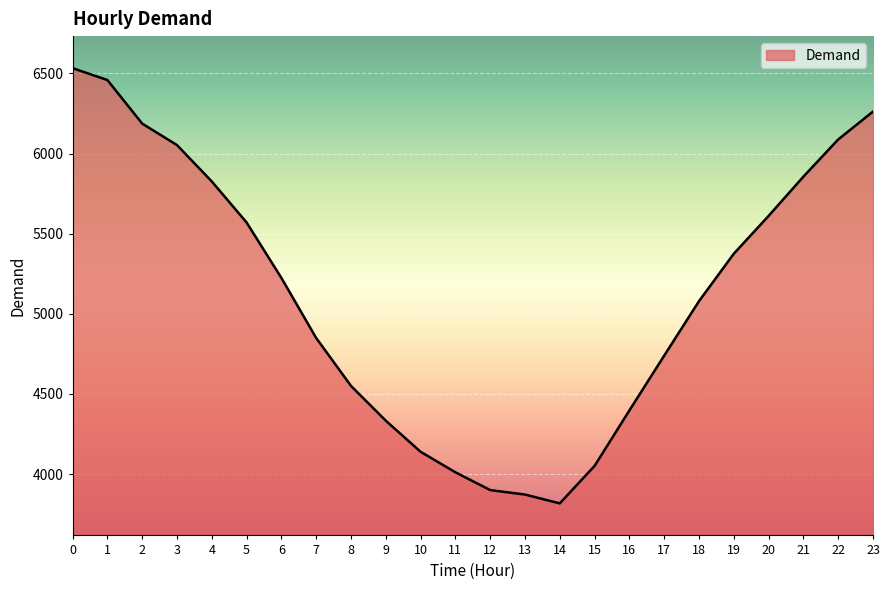

List the labels in order of value, smallest first.

14, 13, 12, 11, 15, 10, 9, 16, 8, 17, 7, 18, 6, 19, 5, 20, 4, 21, 3, 22, 2, 23, 1, 0